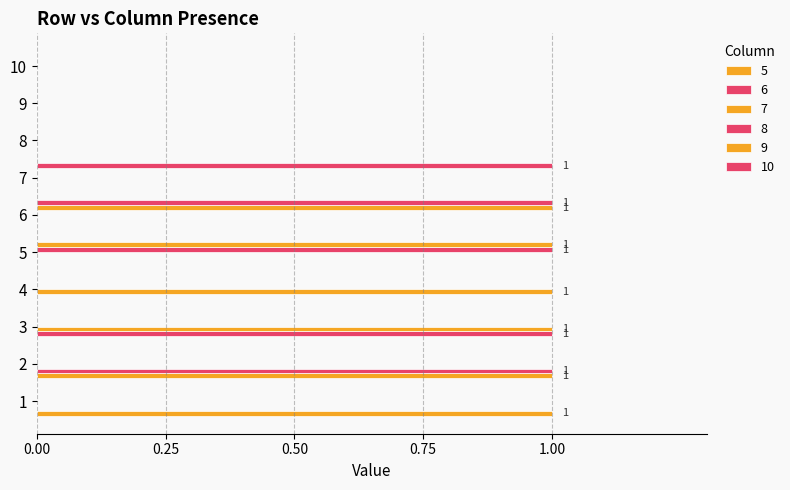

Which has a higher value, 5 or 7?

5